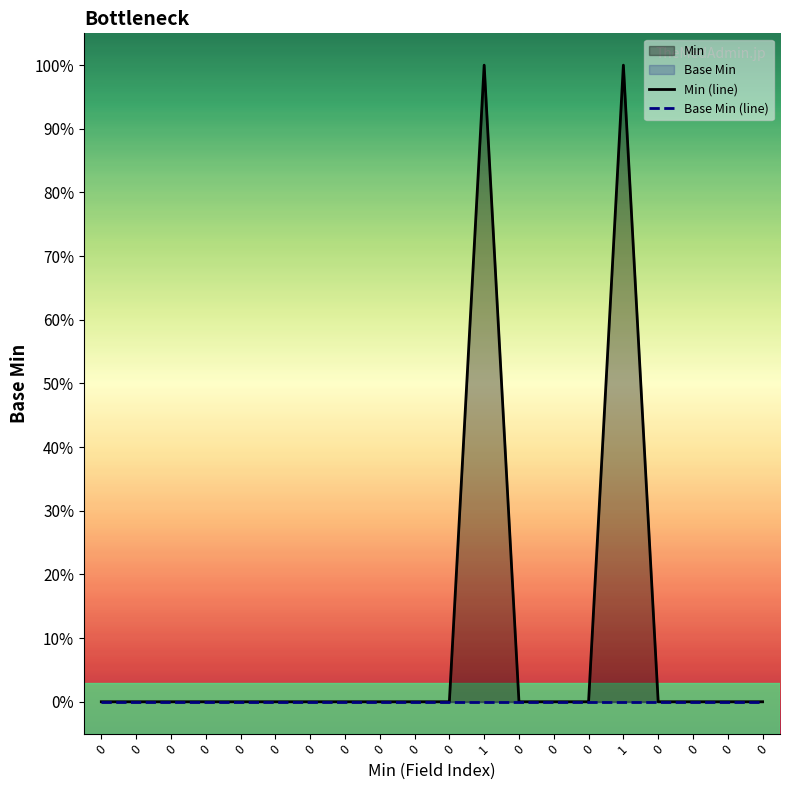

Rank the series at 0 from highest to lowest value.

Min (line), Base Min (line)